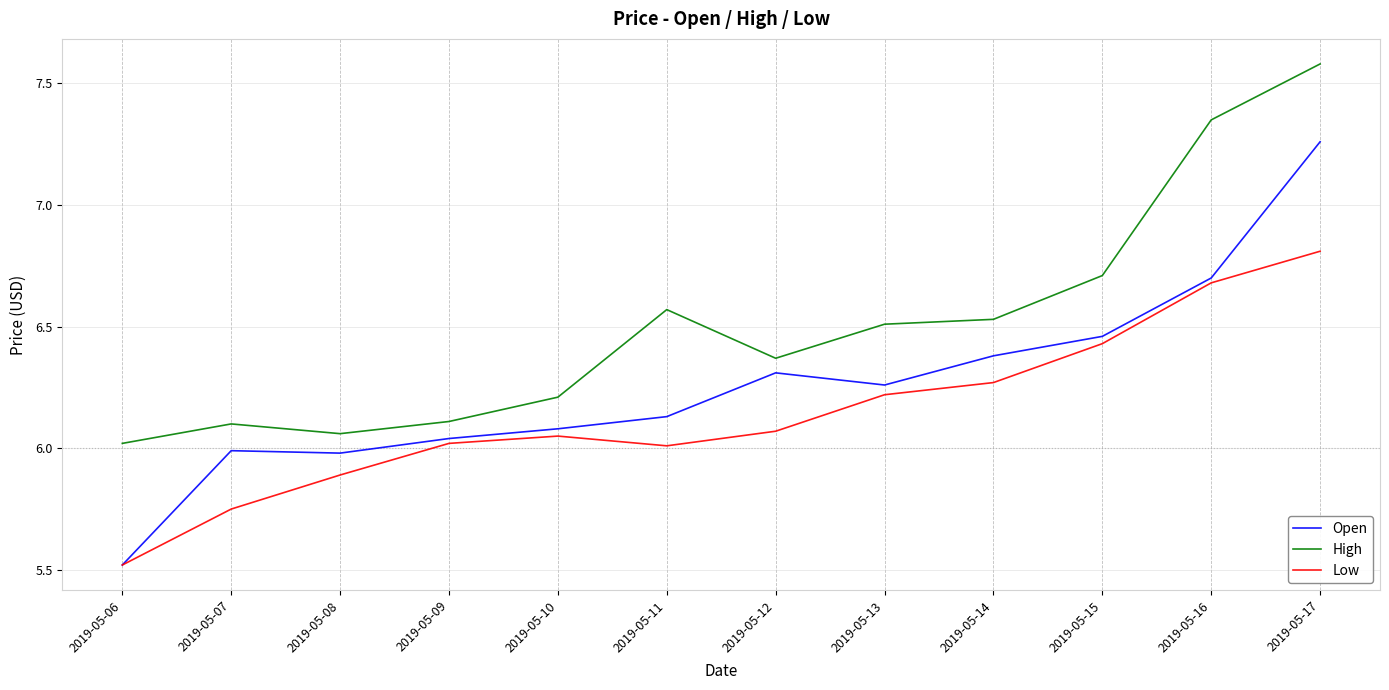

How many series are shown in this chart?

3